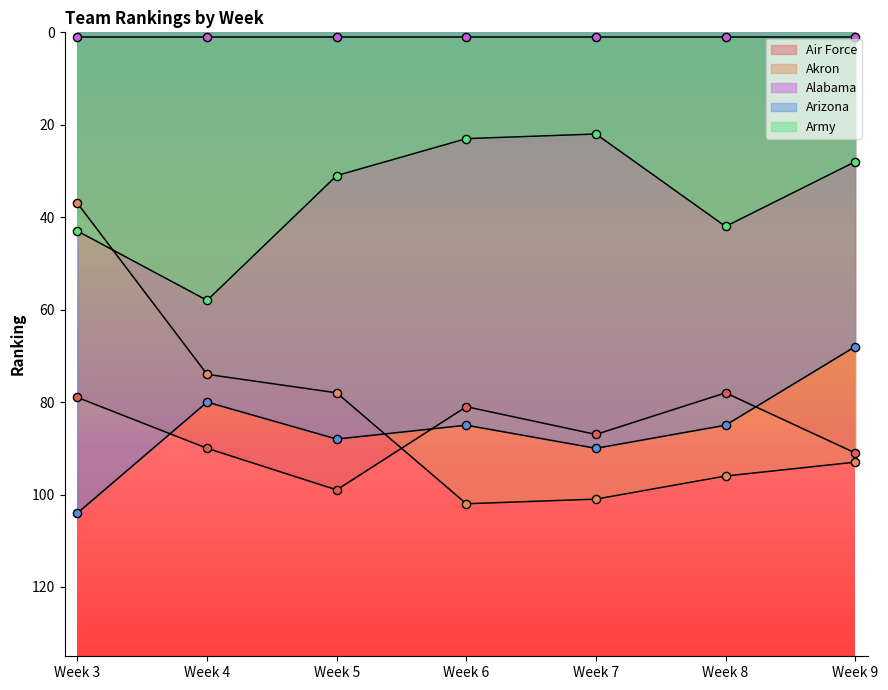

What is the total value across all series at Week 9?

280